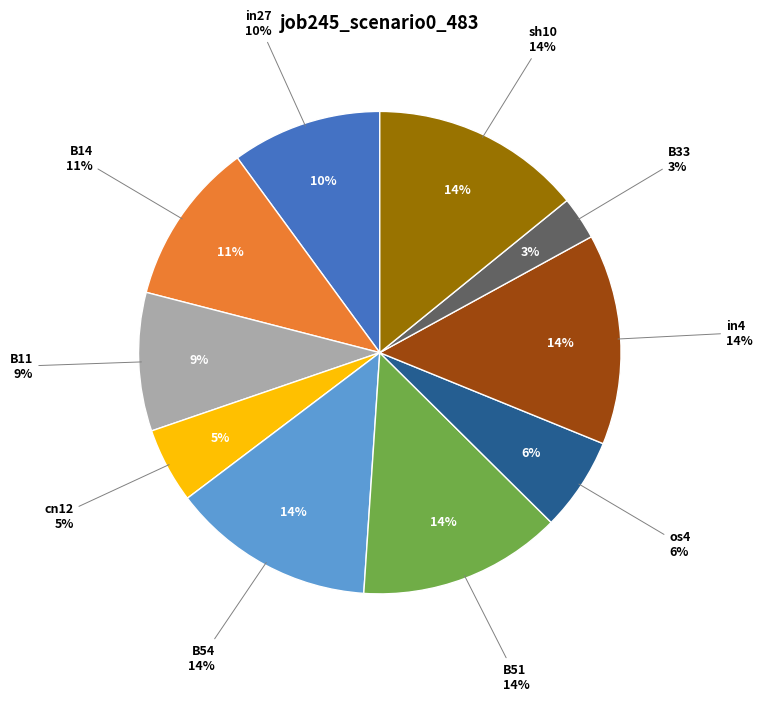

Which slice is the smallest?

B33